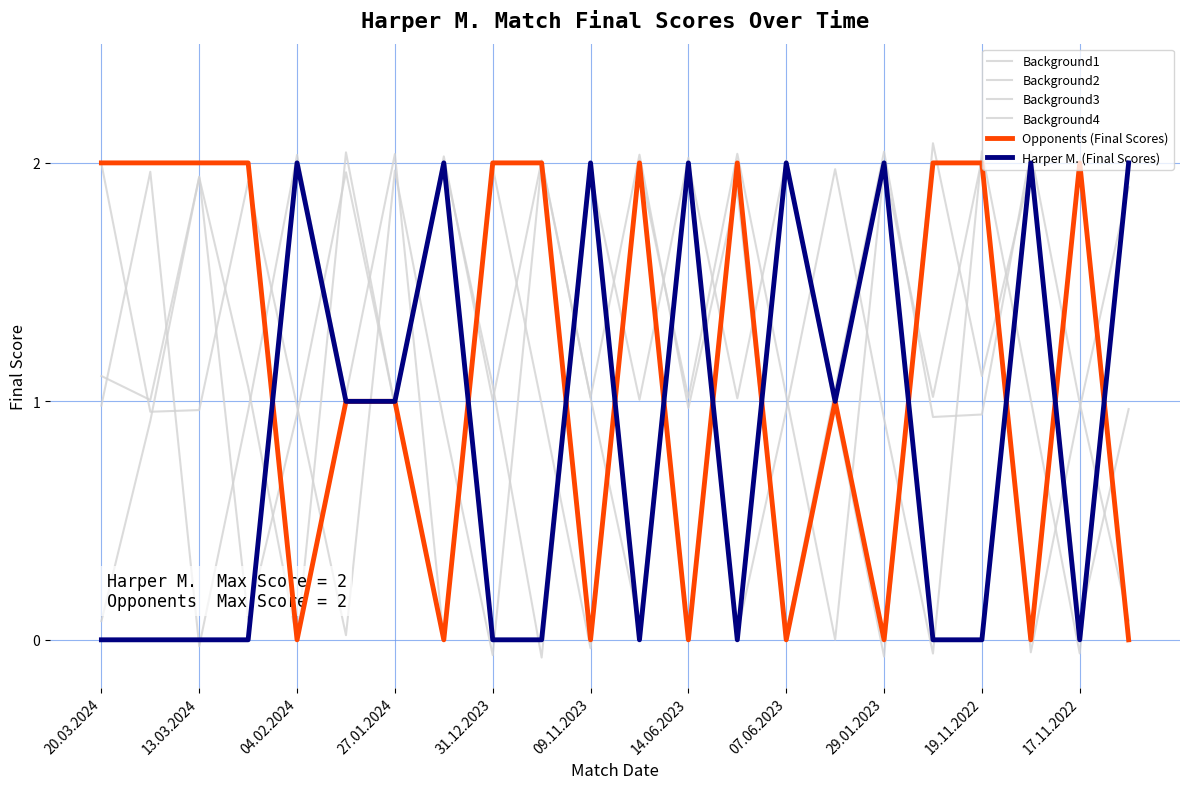

Between which two adjacent categories do Background3 and Background4 first intersect?

13.03.2024 and 04.02.2024